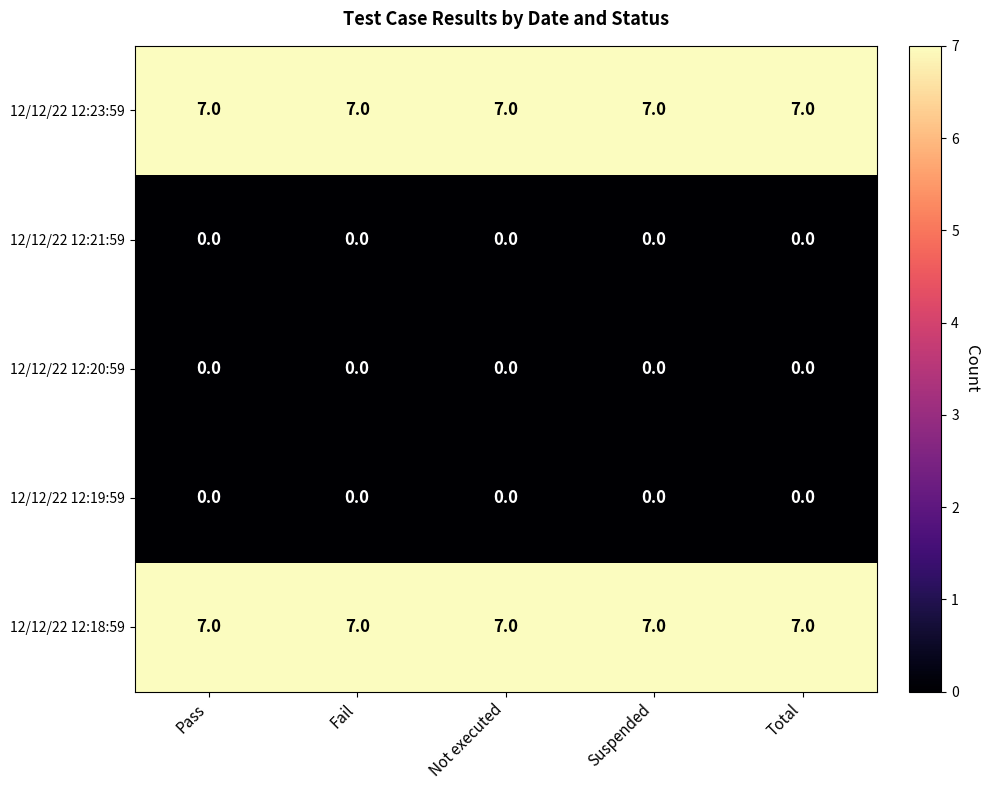

What is the spread (max minus min) of values at Pass?

7